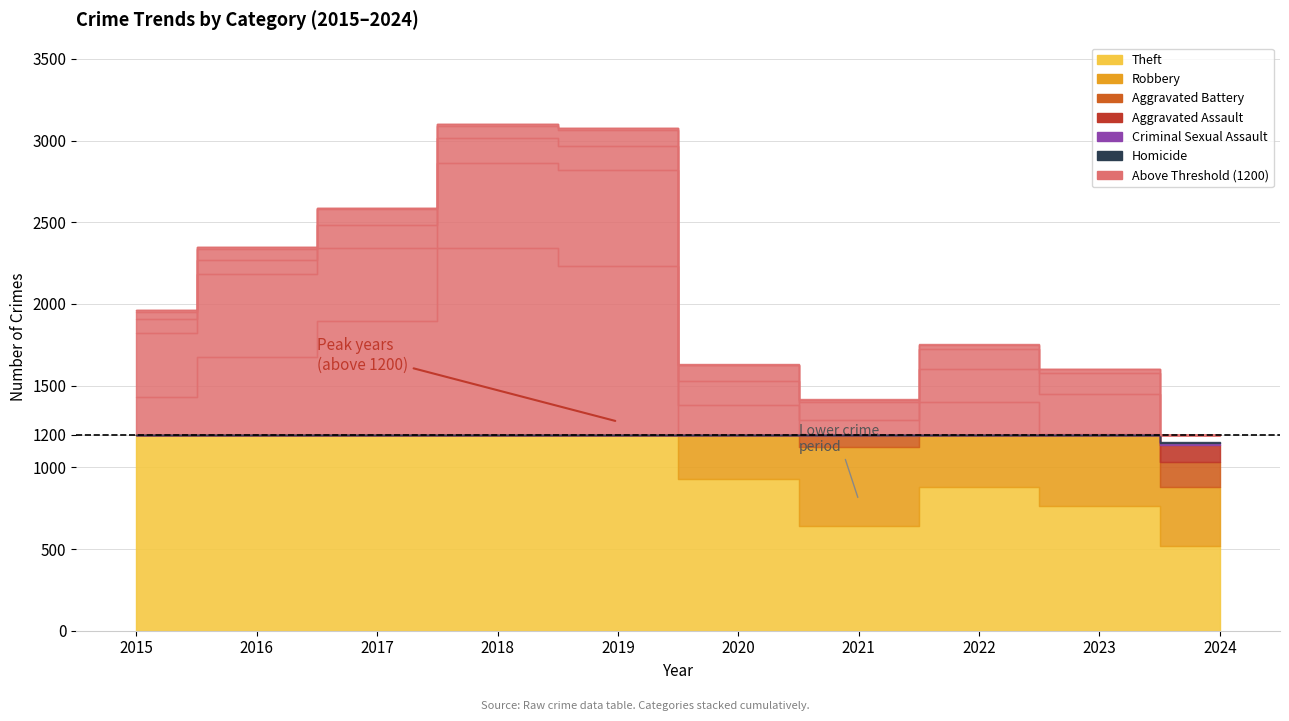

What is the sum of all Robbery values?

4720